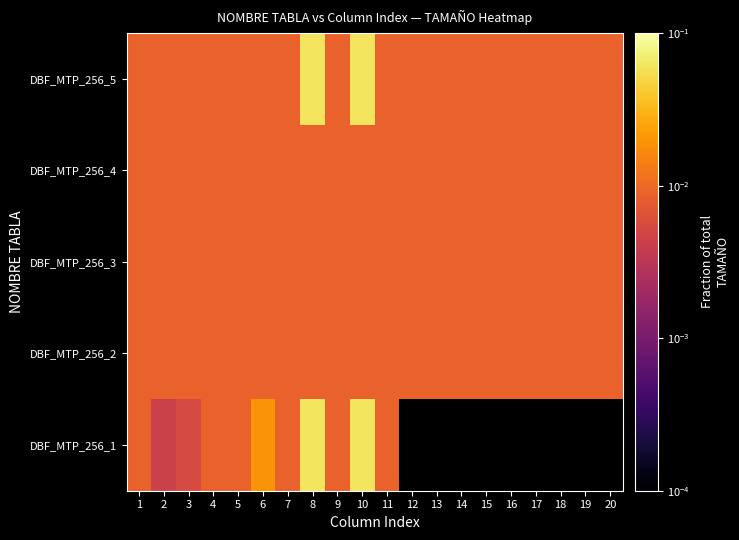

Reading right to left, transcribe all the data shown in this chart.

DBF_MTP_256_1: 20=0.0	19=0.0	18=0.0	17=0.0	16=0.0	15=0.0	14=0.0	13=0.0	12=0.0	11=0.0	10=0.1	9=0.0	8=0.1	7=0.0	6=0.0	5=0.0	4=0.0	3=0.0	2=0.0	1=0.0
DBF_MTP_256_2: 20=0.0	19=0.0	18=0.0	17=0.0	16=0.0	15=0.0	14=0.0	13=0.0	12=0.0	11=0.0	10=0.0	9=0.0	8=0.0	7=0.0	6=0.0	5=0.0	4=0.0	3=0.0	2=0.0	1=0.0
DBF_MTP_256_3: 20=0.0	19=0.0	18=0.0	17=0.0	16=0.0	15=0.0	14=0.0	13=0.0	12=0.0	11=0.0	10=0.0	9=0.0	8=0.0	7=0.0	6=0.0	5=0.0	4=0.0	3=0.0	2=0.0	1=0.0
DBF_MTP_256_4: 20=0.0	19=0.0	18=0.0	17=0.0	16=0.0	15=0.0	14=0.0	13=0.0	12=0.0	11=0.0	10=0.0	9=0.0	8=0.0	7=0.0	6=0.0	5=0.0	4=0.0	3=0.0	2=0.0	1=0.0
DBF_MTP_256_5: 20=0.0	19=0.0	18=0.0	17=0.0	16=0.0	15=0.0	14=0.0	13=0.0	12=0.0	11=0.0	10=0.1	9=0.0	8=0.1	7=0.0	6=0.0	5=0.0	4=0.0	3=0.0	2=0.0	1=0.0